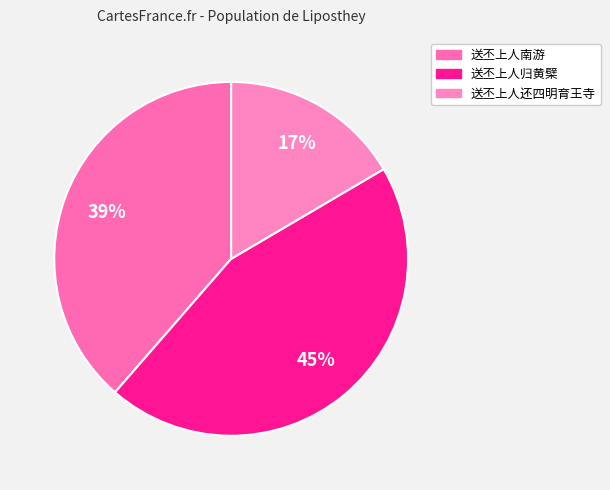

Count the number of slices in the pie.

3